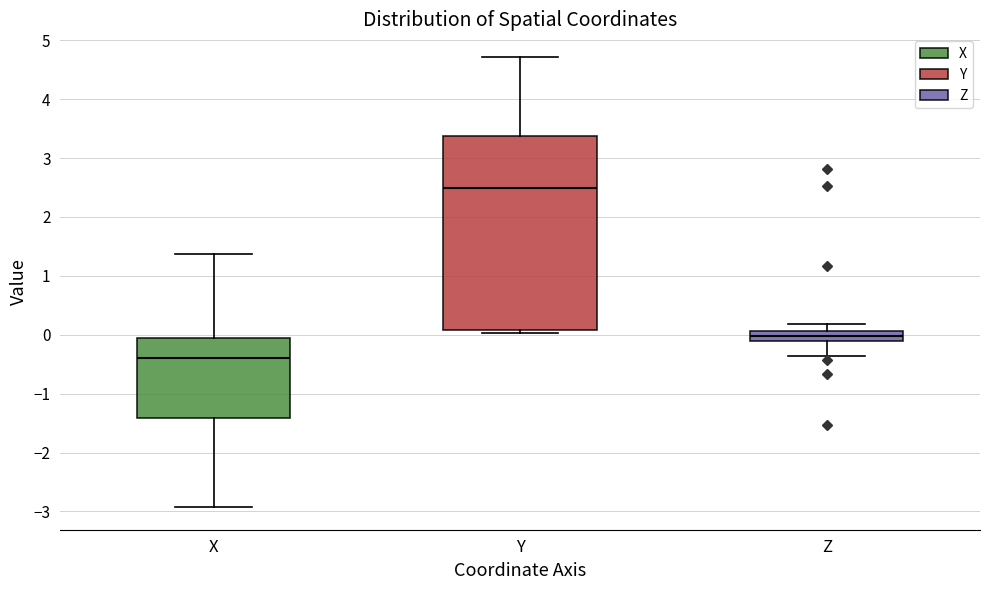

Where does the upper whisker of the box for Y end on the y-axis? The values are not printed on the chart, so give them approximately, as read against the axis.

4.7